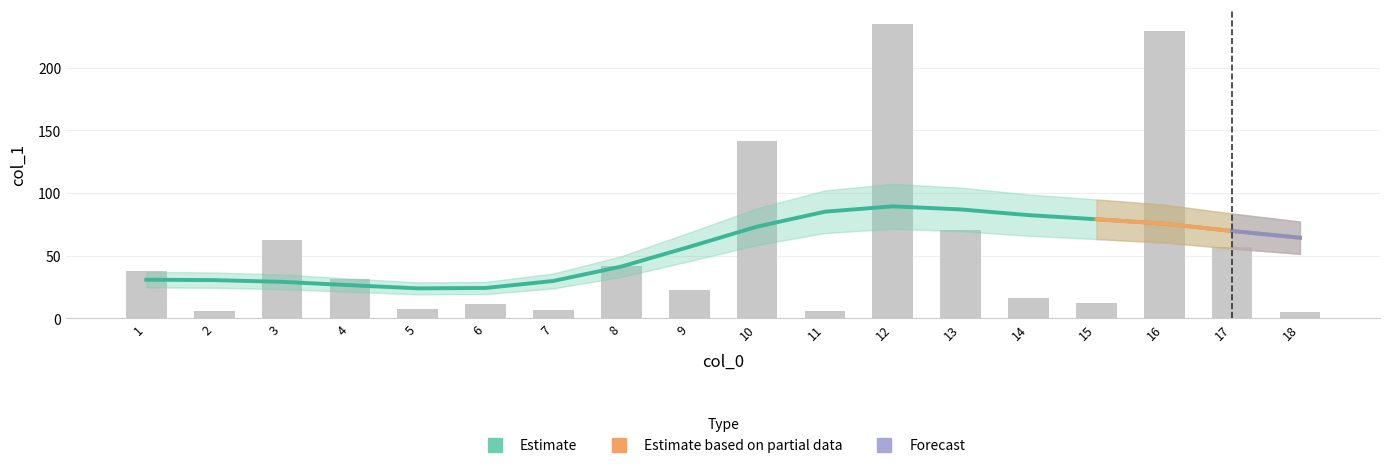

Reading left to right, transcribe all the data shown in this chart.

38.1	5.7	62.3	31.4	7.9	11.8	6.6	42.2	22.5	141.5	5.6	235.0	70.2	16.0	12.1	229.6	56.8	4.8